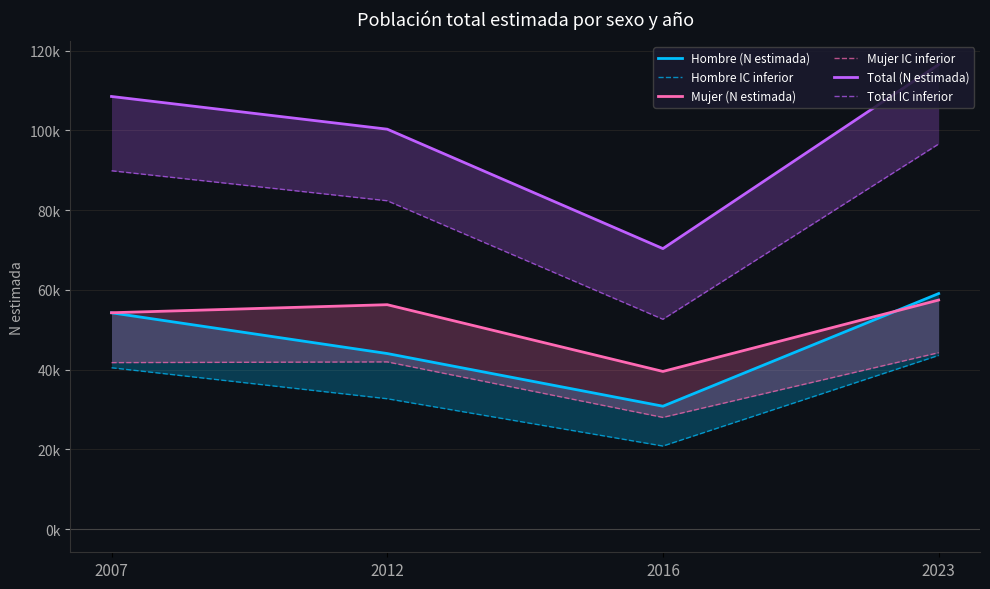

What is the highest value of the Hombre (N estimada) series?

59052